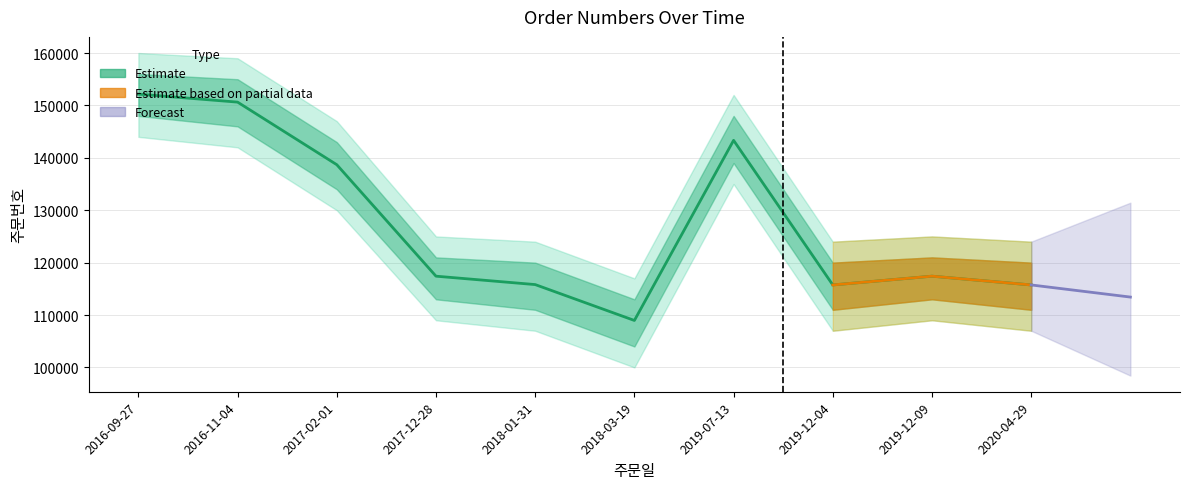

List the labels in order of value, smallest first.

2018-03-19, 2019-12-04, 2020-04-29, 2018-01-31, 2017-12-28, 2019-12-09, 2017-02-01, 2019-07-13, 2016-11-04, 2016-09-27